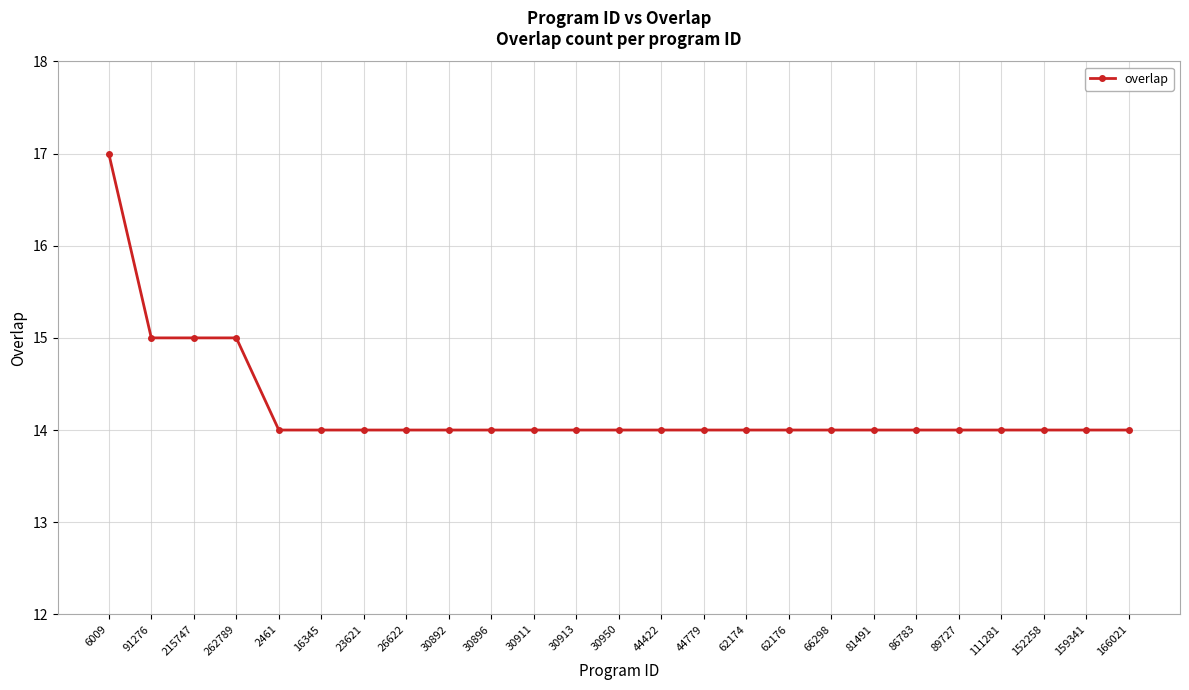

How many lines are shown in the chart?

1